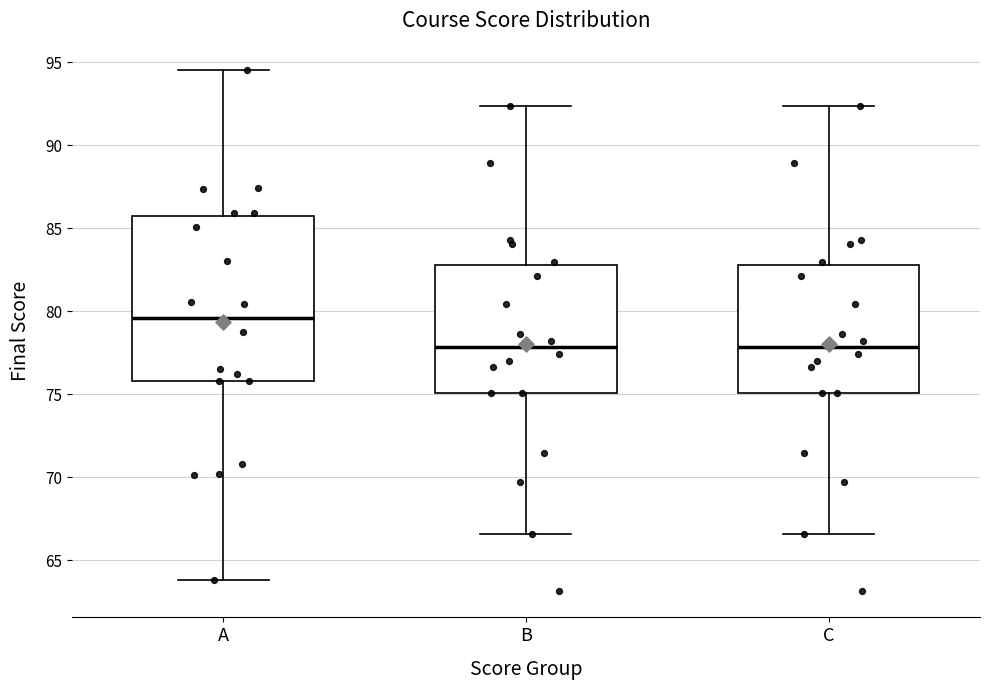

Where is the upper edge of the box for C on the y-axis? The values are not printed on the chart, so give them approximately, as read against the axis.

83.0